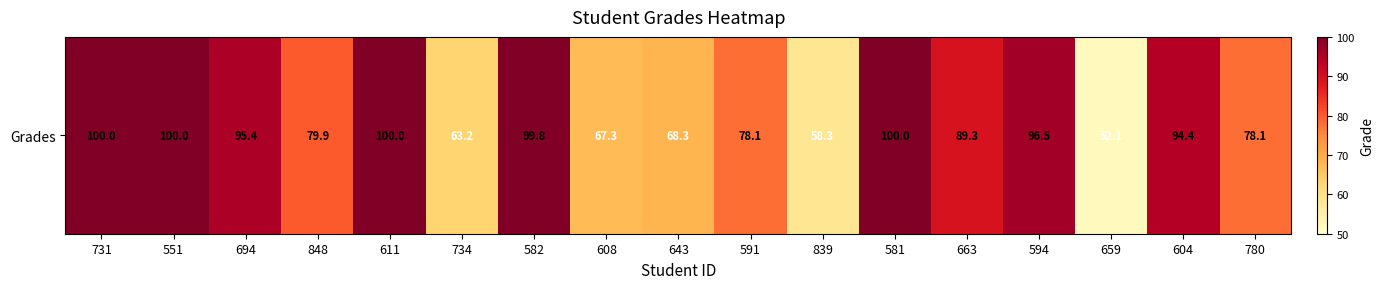

Approximately how many times larger is the value at 694 compared to 591?

1.2